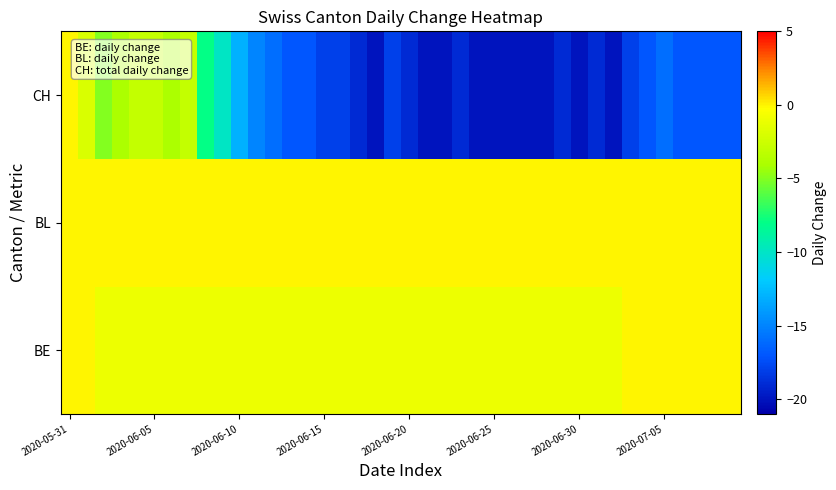

List the series in order of their peak value, highest first.

BE, BL, CH